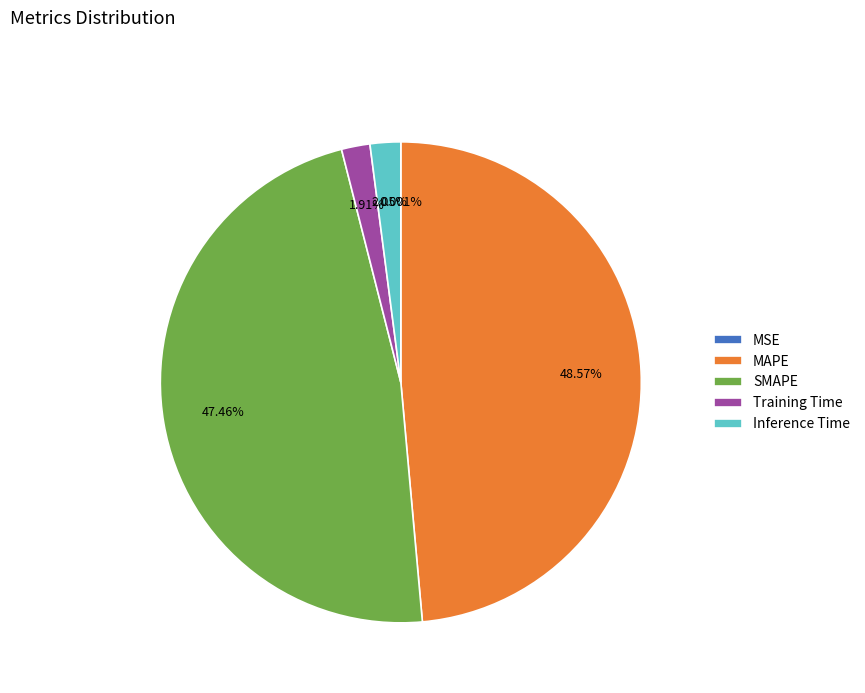

To the nearest percent, what portion does Inference Time represent?

2%